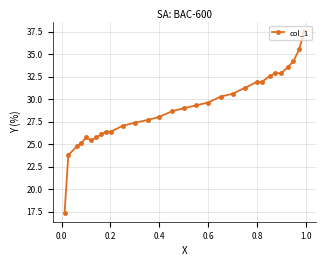

What is the average value?

29.0